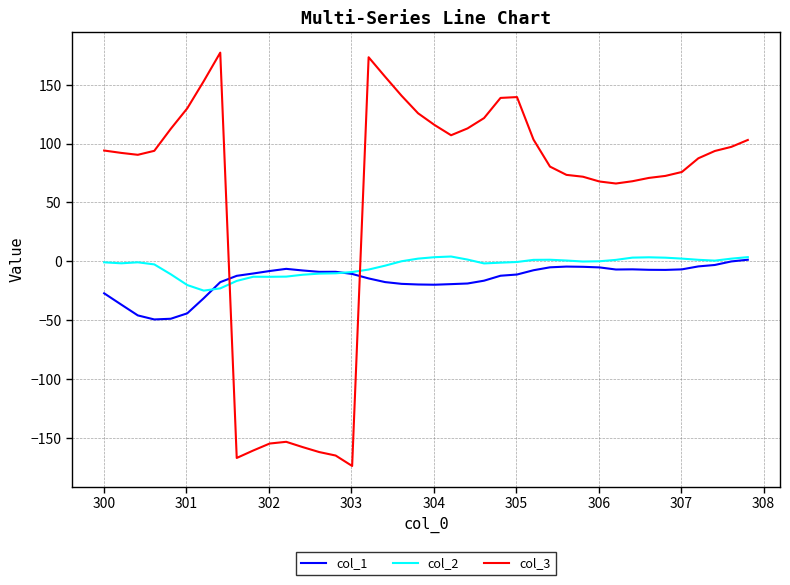

Count the number of data series in this chart.

3